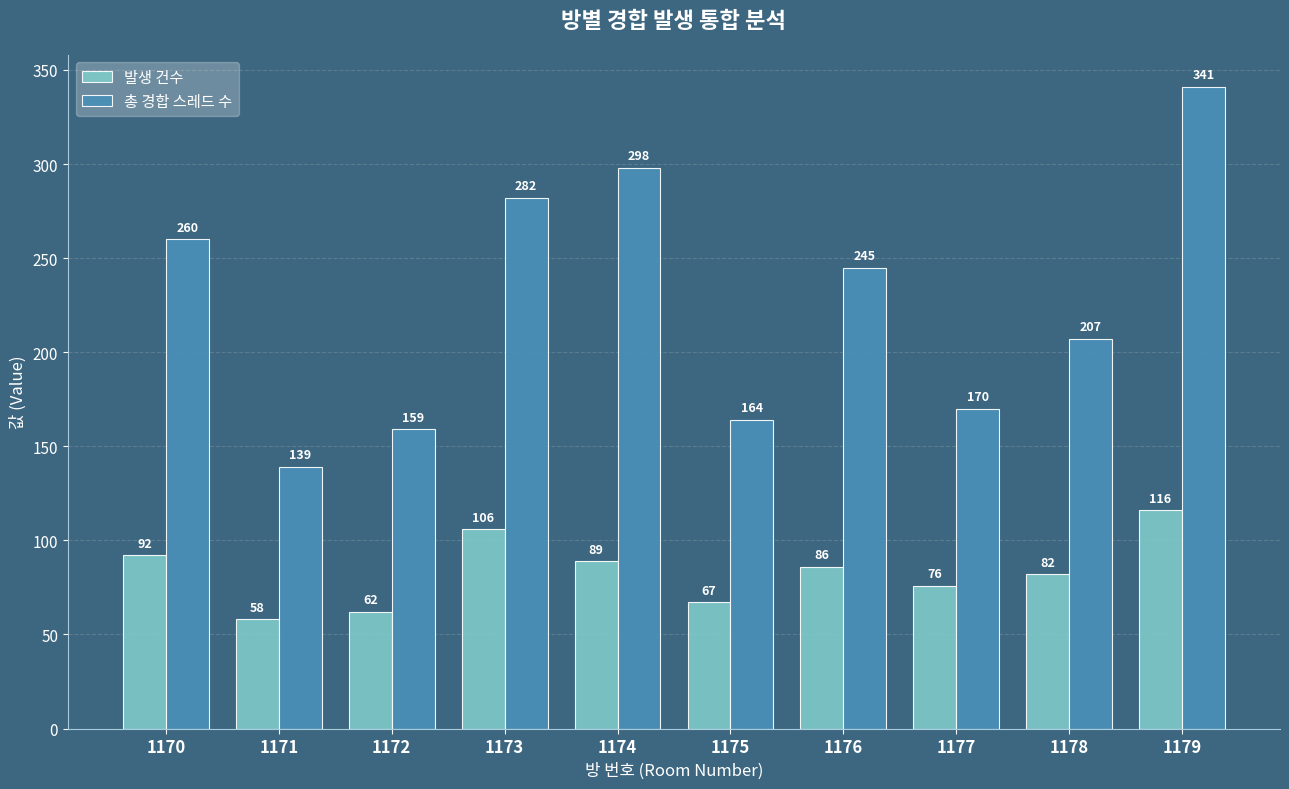

What is the approximate value of 총 경합 스레드 수 at 1170, to the nearest 10?

260